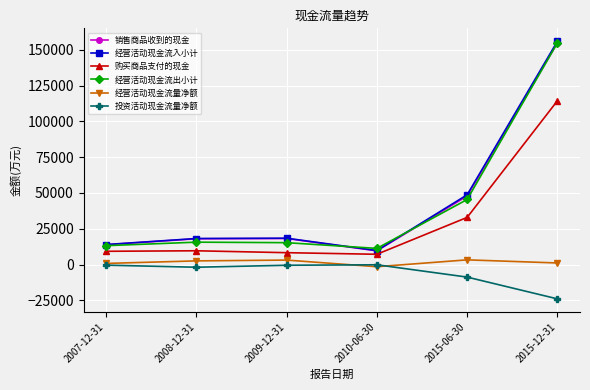

What is the label of the 4th point from the right?

2009-12-31